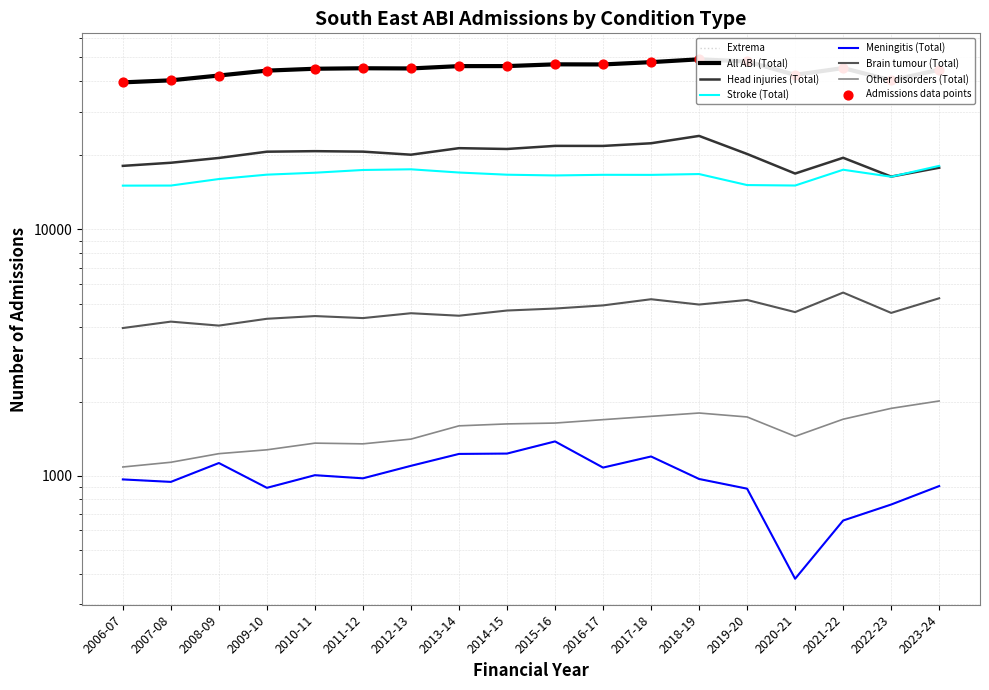

Which series has the largest total across all categories?

All ABI (Total)